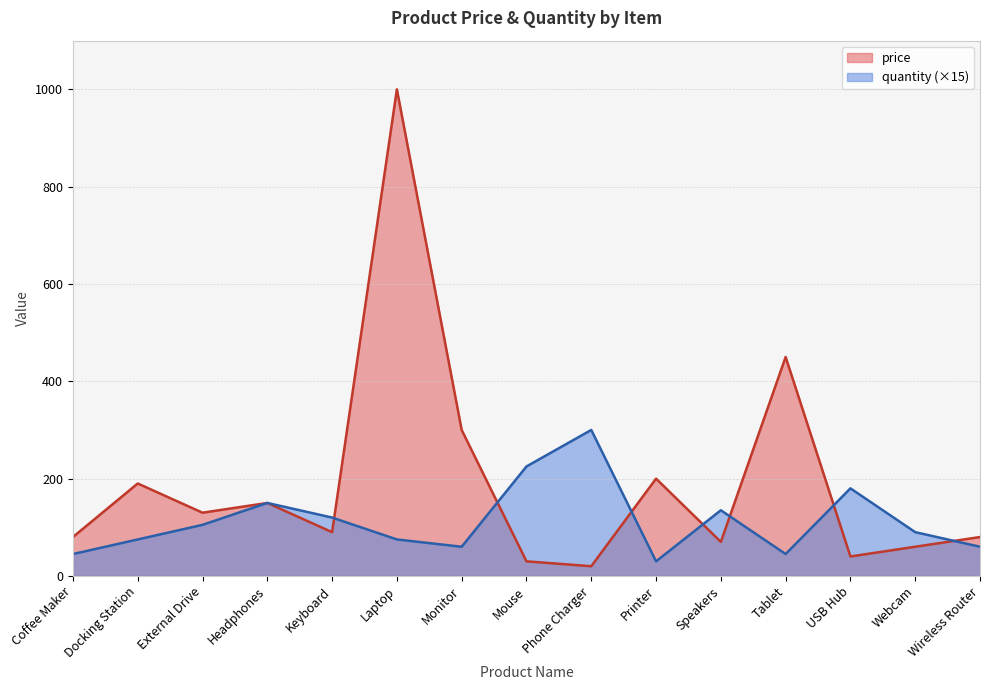

What is the label of the 10th point from the left?

Printer